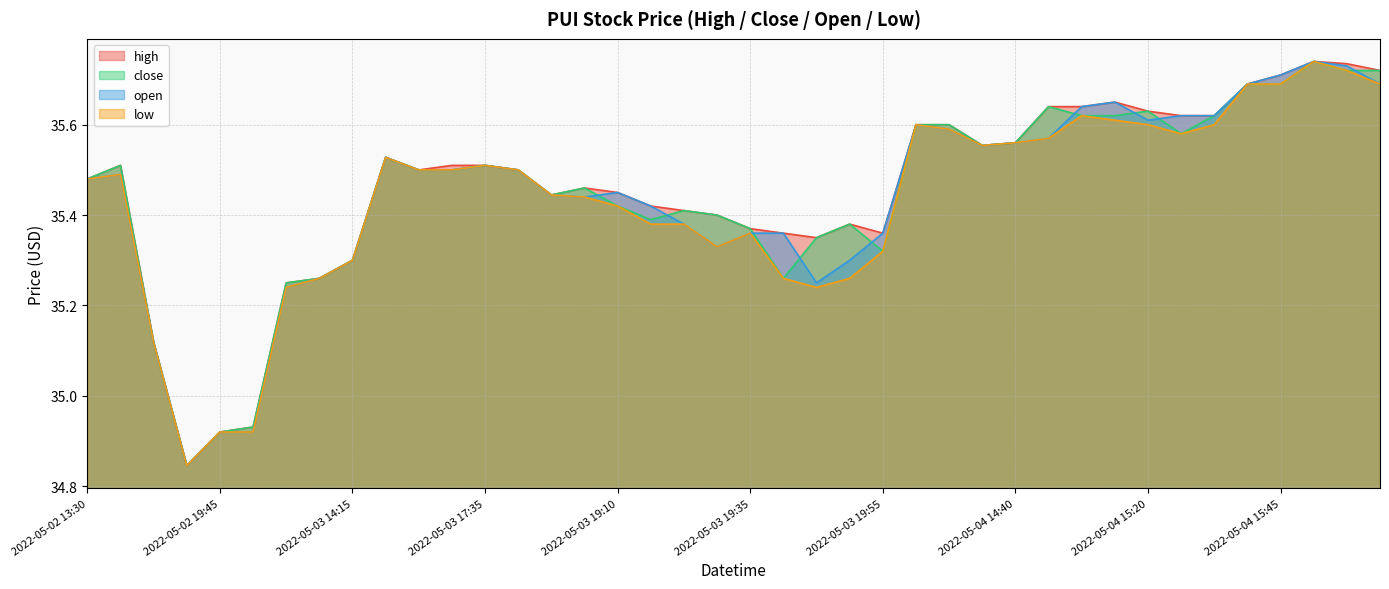

Reading right to left, extract all data points from this chart.

high: 2022-05-04 16:00=35.7	2022-05-04 15:55=35.7	2022-05-04 15:50=35.7	2022-05-04 15:45=35.7	2022-05-04 15:40=35.7	2022-05-04 15:35=35.6	2022-05-04 15:25=35.6	2022-05-04 15:20=35.6	2022-05-04 15:15=35.6	2022-05-04 15:00=35.6	2022-05-04 14:55=35.6	2022-05-04 14:40=35.6	2022-05-04 14:35=35.6	2022-05-04 14:20=35.6	2022-05-04 14:15=35.6	2022-05-03 19:55=35.4	2022-05-03 19:50=35.4	2022-05-03 19:45=35.4	2022-05-03 19:40=35.4	2022-05-03 19:35=35.4	2022-05-03 19:30=35.4	2022-05-03 19:20=35.4	2022-05-03 19:15=35.4	2022-05-03 19:10=35.5	2022-05-03 19:05=35.5	2022-05-03 18:00=35.4	2022-05-03 17:40=35.5	2022-05-03 17:35=35.5	2022-05-03 17:30=35.5	2022-05-03 17:25=35.5	2022-05-03 14:30=35.5	2022-05-03 14:15=35.3	2022-05-03 14:10=35.3	2022-05-03 13:35=35.2	2022-05-02 19:55=34.9	2022-05-02 19:45=34.9	2022-05-02 17:40=34.8	2022-05-02 15:20=35.1	2022-05-02 14:30=35.5	2022-05-02 13:30=35.5
close: 2022-05-04 16:00=35.7	2022-05-04 15:55=35.7	2022-05-04 15:50=35.7	2022-05-04 15:45=35.7	2022-05-04 15:40=35.7	2022-05-04 15:35=35.6	2022-05-04 15:25=35.6	2022-05-04 15:20=35.6	2022-05-04 15:15=35.6	2022-05-04 15:00=35.6	2022-05-04 14:55=35.6	2022-05-04 14:40=35.6	2022-05-04 14:35=35.6	2022-05-04 14:20=35.6	2022-05-04 14:15=35.6	2022-05-03 19:55=35.3	2022-05-03 19:50=35.4	2022-05-03 19:45=35.4	2022-05-03 19:40=35.3	2022-05-03 19:35=35.4	2022-05-03 19:30=35.4	2022-05-03 19:20=35.4	2022-05-03 19:15=35.4	2022-05-03 19:10=35.4	2022-05-03 19:05=35.5	2022-05-03 18:00=35.4	2022-05-03 17:40=35.5	2022-05-03 17:35=35.5	2022-05-03 17:30=35.5	2022-05-03 17:25=35.5	2022-05-03 14:30=35.5	2022-05-03 14:15=35.3	2022-05-03 14:10=35.3	2022-05-03 13:35=35.2	2022-05-02 19:55=34.9	2022-05-02 19:45=34.9	2022-05-02 17:40=34.8	2022-05-02 15:20=35.1	2022-05-02 14:30=35.5	2022-05-02 13:30=35.5
open: 2022-05-04 16:00=35.7	2022-05-04 15:55=35.7	2022-05-04 15:50=35.7	2022-05-04 15:45=35.7	2022-05-04 15:40=35.7	2022-05-04 15:35=35.6	2022-05-04 15:25=35.6	2022-05-04 15:20=35.6	2022-05-04 15:15=35.6	2022-05-04 15:00=35.6	2022-05-04 14:55=35.6	2022-05-04 14:40=35.6	2022-05-04 14:35=35.6	2022-05-04 14:20=35.6	2022-05-04 14:15=35.6	2022-05-03 19:55=35.4	2022-05-03 19:50=35.3	2022-05-03 19:45=35.2	2022-05-03 19:40=35.4	2022-05-03 19:35=35.4	2022-05-03 19:30=35.3	2022-05-03 19:20=35.4	2022-05-03 19:15=35.4	2022-05-03 19:10=35.5	2022-05-03 19:05=35.4	2022-05-03 18:00=35.4	2022-05-03 17:40=35.5	2022-05-03 17:35=35.5	2022-05-03 17:30=35.5	2022-05-03 17:25=35.5	2022-05-03 14:30=35.5	2022-05-03 14:15=35.3	2022-05-03 14:10=35.3	2022-05-03 13:35=35.2	2022-05-02 19:55=34.9	2022-05-02 19:45=34.9	2022-05-02 17:40=34.8	2022-05-02 15:20=35.1	2022-05-02 14:30=35.5	2022-05-02 13:30=35.5
low: 2022-05-04 16:00=35.7	2022-05-04 15:55=35.7	2022-05-04 15:50=35.7	2022-05-04 15:45=35.7	2022-05-04 15:40=35.7	2022-05-04 15:35=35.6	2022-05-04 15:25=35.6	2022-05-04 15:20=35.6	2022-05-04 15:15=35.6	2022-05-04 15:00=35.6	2022-05-04 14:55=35.6	2022-05-04 14:40=35.6	2022-05-04 14:35=35.6	2022-05-04 14:20=35.6	2022-05-04 14:15=35.6	2022-05-03 19:55=35.3	2022-05-03 19:50=35.3	2022-05-03 19:45=35.2	2022-05-03 19:40=35.3	2022-05-03 19:35=35.4	2022-05-03 19:30=35.3	2022-05-03 19:20=35.4	2022-05-03 19:15=35.4	2022-05-03 19:10=35.4	2022-05-03 19:05=35.4	2022-05-03 18:00=35.4	2022-05-03 17:40=35.5	2022-05-03 17:35=35.5	2022-05-03 17:30=35.5	2022-05-03 17:25=35.5	2022-05-03 14:30=35.5	2022-05-03 14:15=35.3	2022-05-03 14:10=35.3	2022-05-03 13:35=35.2	2022-05-02 19:55=34.9	2022-05-02 19:45=34.9	2022-05-02 17:40=34.8	2022-05-02 15:20=35.1	2022-05-02 14:30=35.5	2022-05-02 13:30=35.5